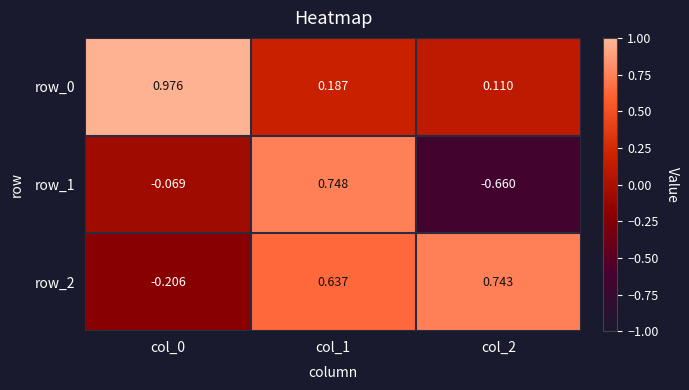

How many positive values does the row_2 series have?

2